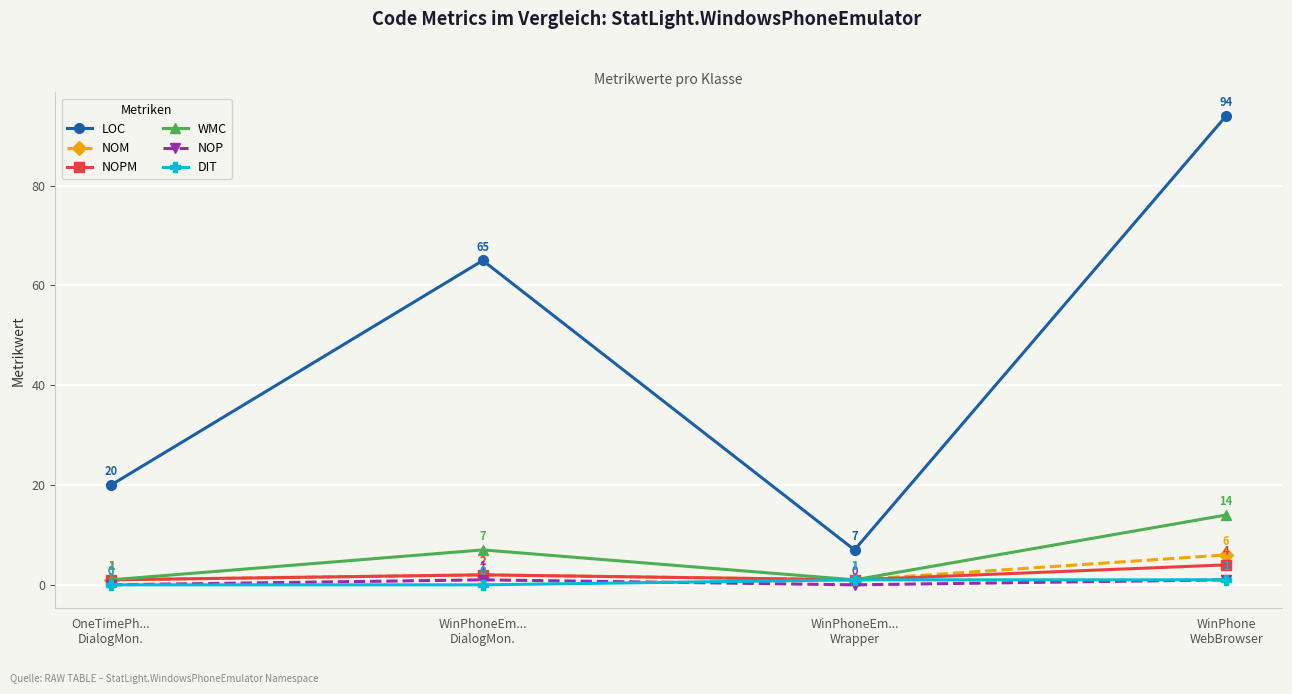

What is the highest value of the LOC series?

94